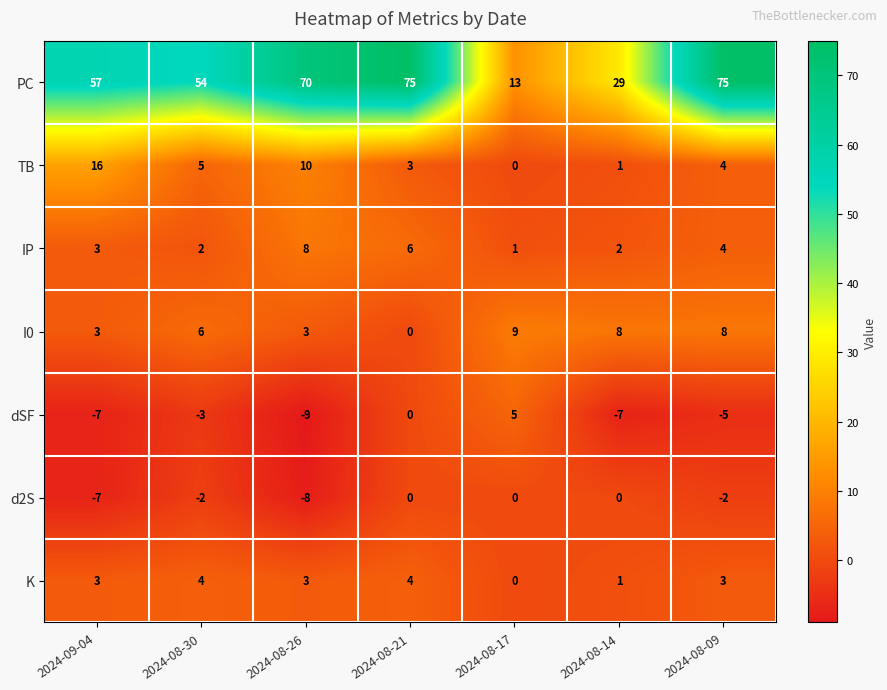

The value of dSF at 2024-08-30 is -3. True or false?

True